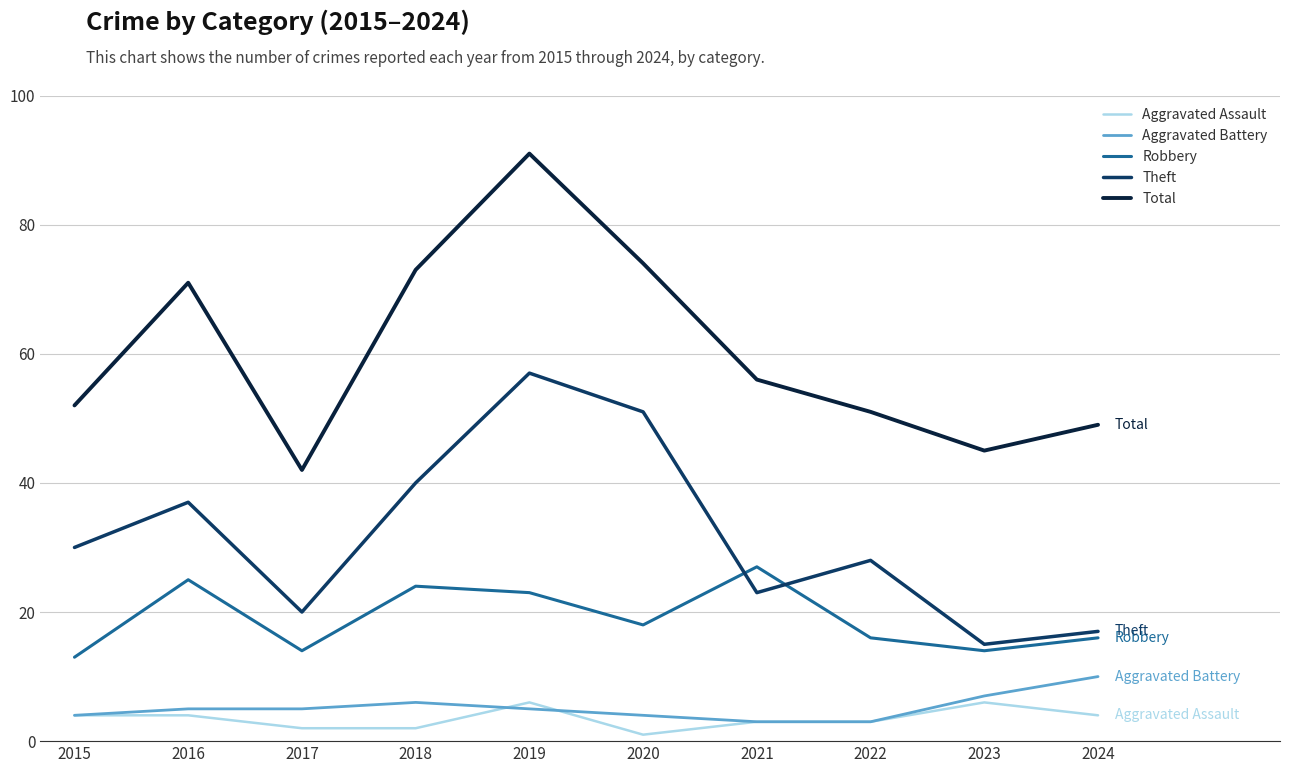

What is the total value across all series at 2024?

96